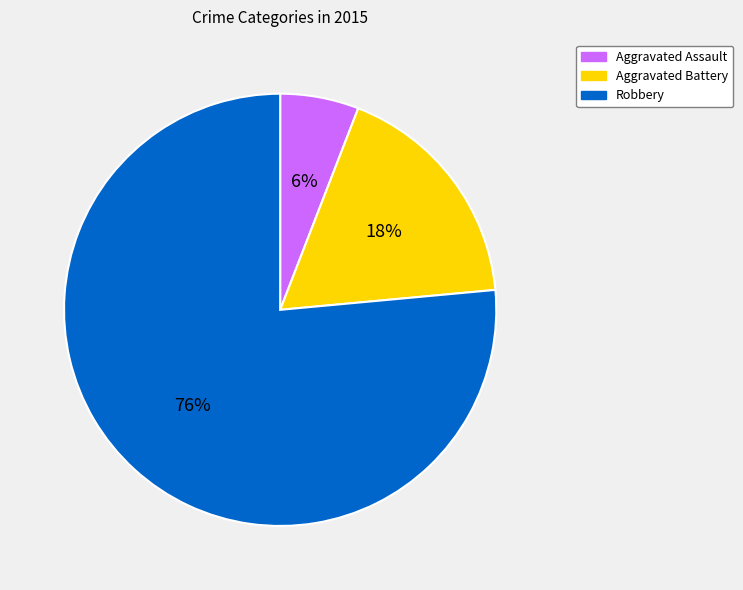

How many segments does this pie chart have?

3